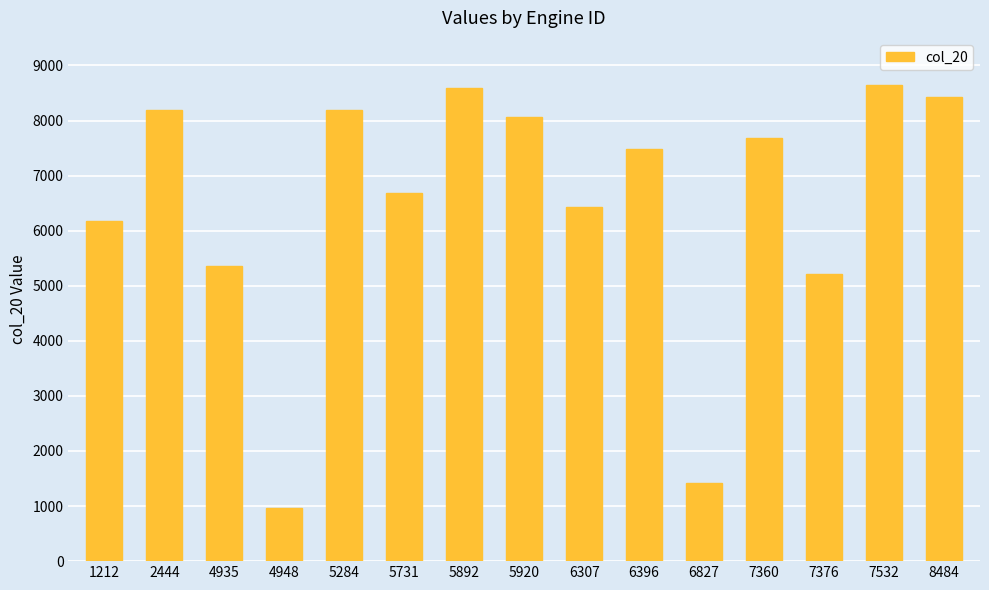

What is the smallest value displayed?

956